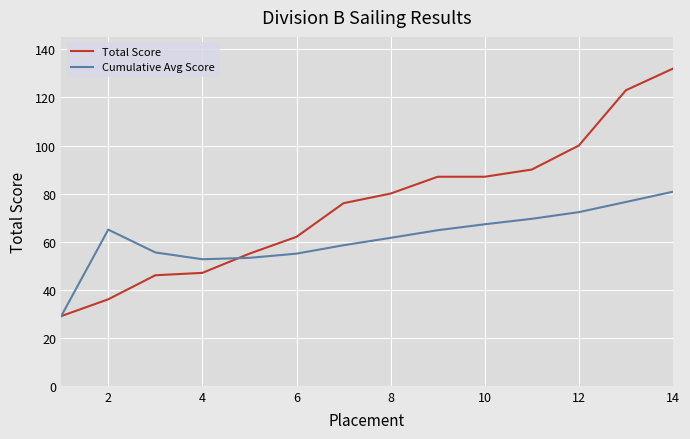

True or false: Total Score and Cumulative Avg Score intersect in this chart.

True